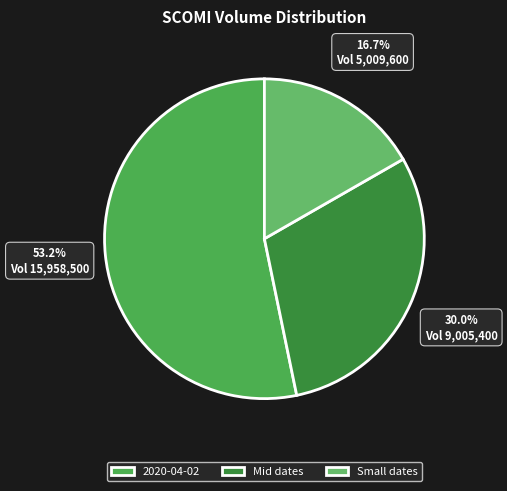

Which category accounts for the majority?

2020-04-02